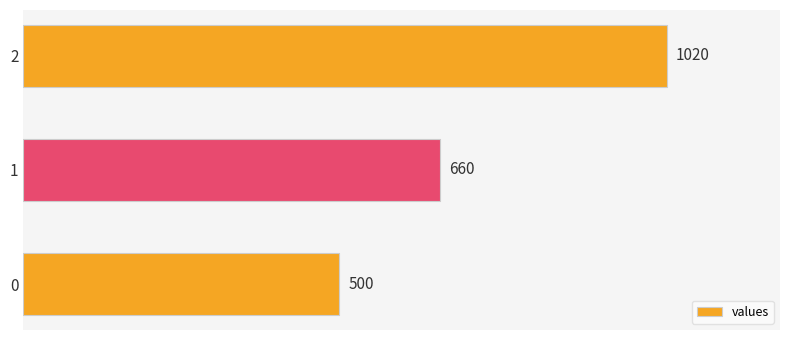

What is the smallest value displayed?

500